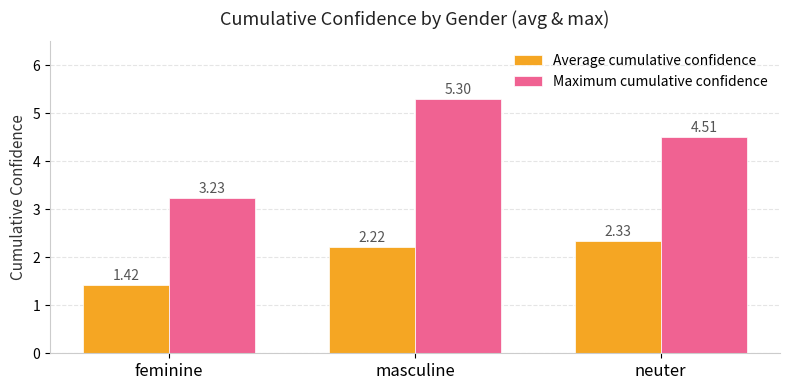

How many data points in Maximum cumulative confidence are above 4?

2